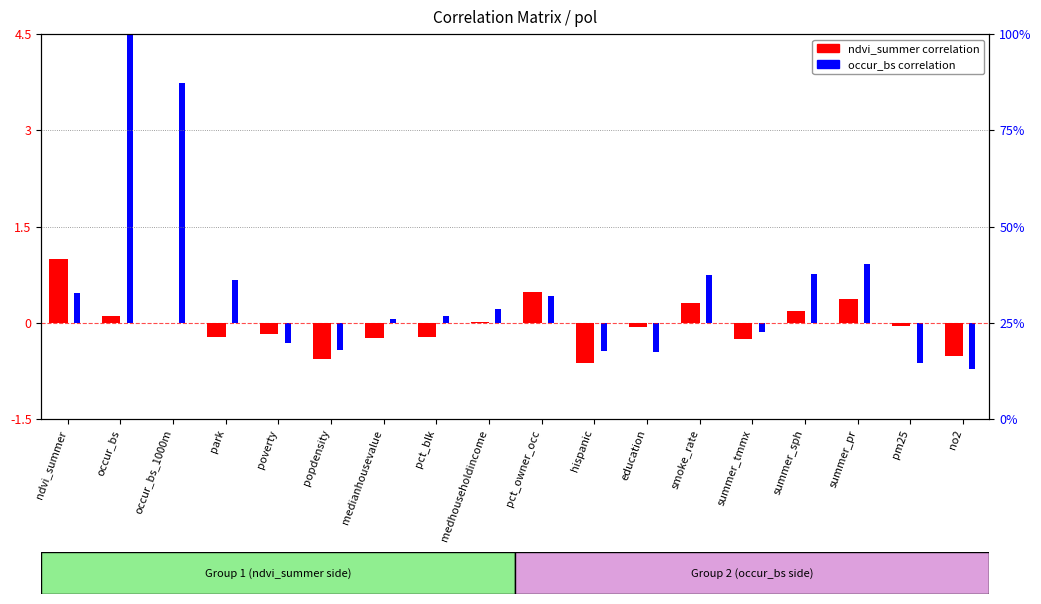

Reading right to left, extract all data points from this chart.

ndvi_summer: no2=-0.5	pm25=-0.0	summer_pr=0.4	summer_sph=0.2	summer_tmmx=-0.3	smoke_rate=0.3	education=-0.1	hispanic=-0.6	pct_owner_occ=0.5	medhouseholdincome=0.0	pct_blk=-0.2	medianhousevalue=-0.2	popdensity=-0.6	poverty=-0.2	park=-0.2	occur_bs_1000m=-0.0	occur_bs=0.1	ndvi_summer=1.0
occur_bs: no2=-0.7	pm25=-0.6	summer_pr=0.9	summer_sph=0.8	summer_tmmx=-0.1	smoke_rate=0.8	education=-0.5	hispanic=-0.4	pct_owner_occ=0.4	medhouseholdincome=0.2	pct_blk=0.1	medianhousevalue=0.1	popdensity=-0.4	poverty=-0.3	park=0.7	occur_bs_1000m=3.7	occur_bs=4.5	ndvi_summer=0.5